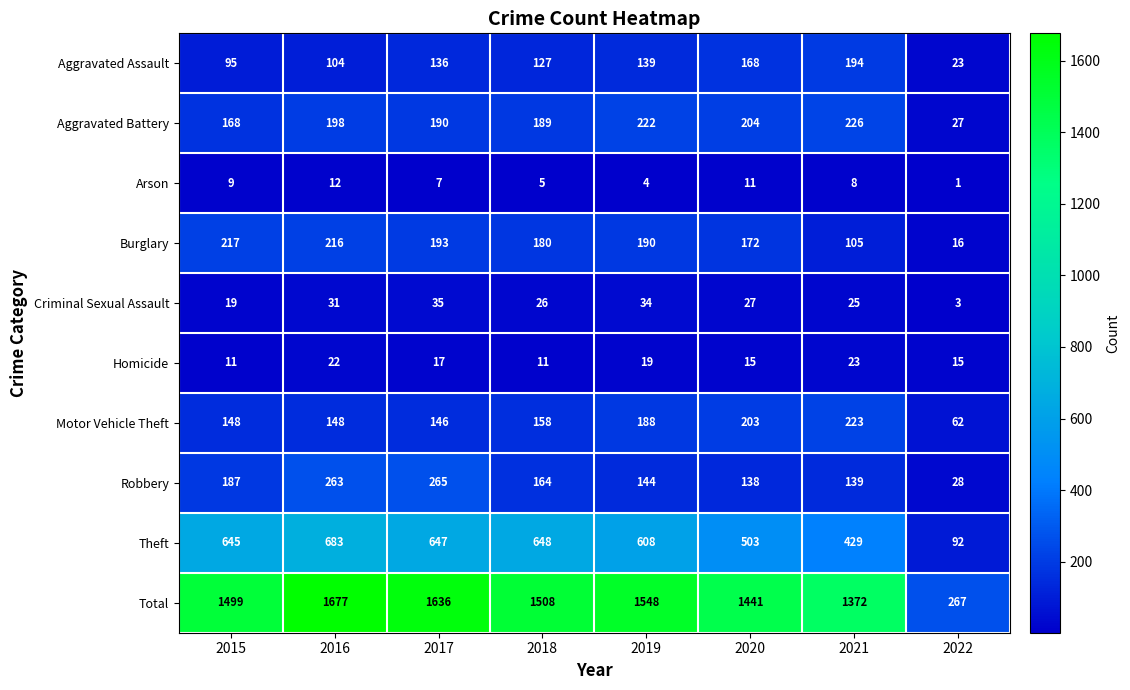

Which series has the largest range (max minus min)?

Total